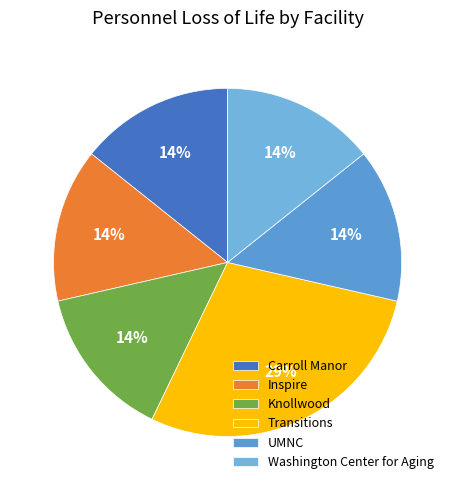

Does Washington Center for Aging account for over 50% of the chart?

No